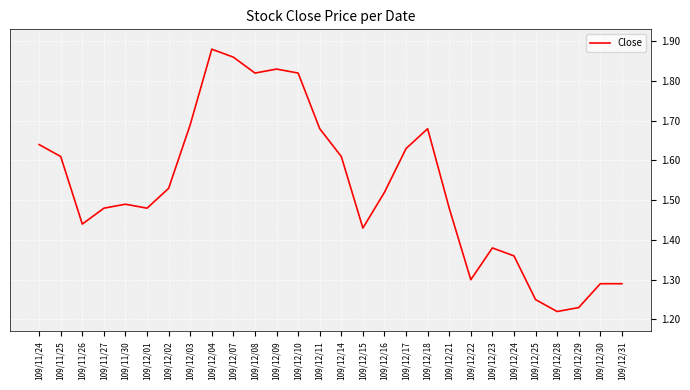

What position from the left is 109/12/21?

20